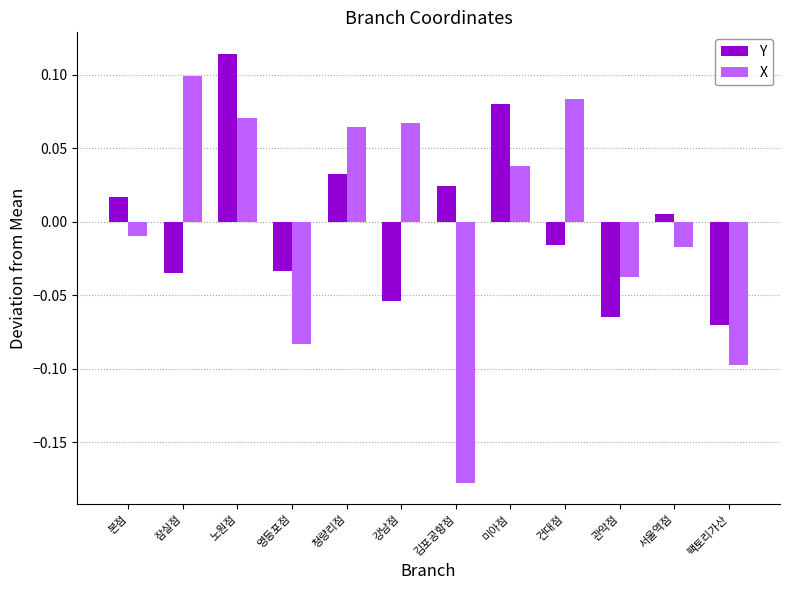

Which category has the highest value in the Y series?

노원점